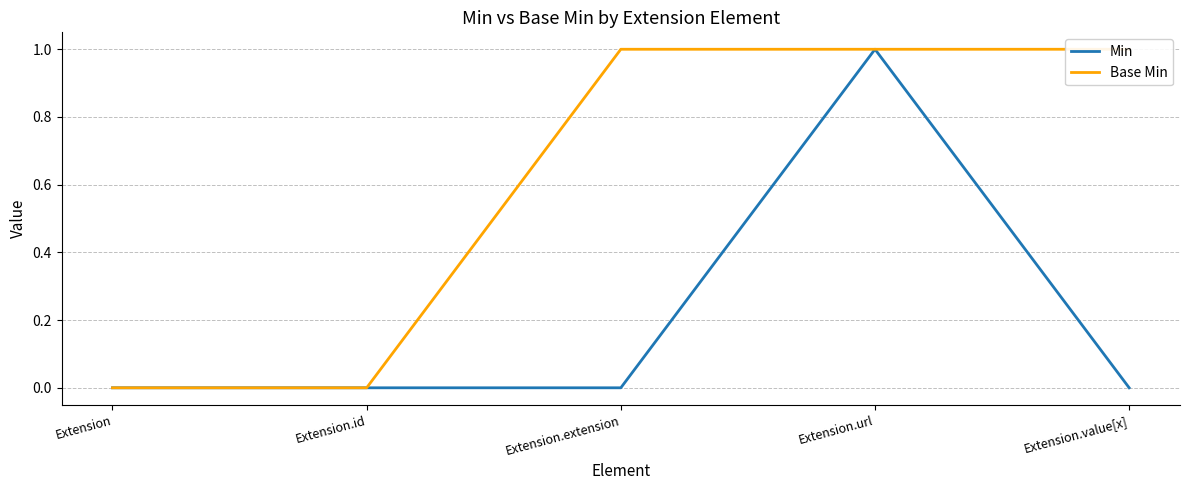

Reading left to right, extract all data points from this chart.

Min: 0	0	0	1	0
Base Min: 0	0	1	1	1